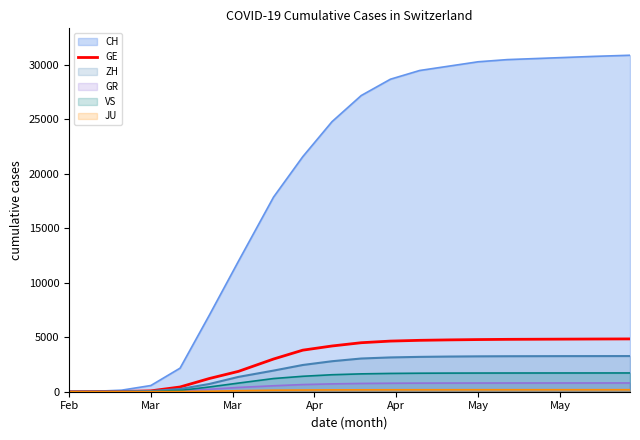

What is the difference between the second highest and second lowest values?

4831